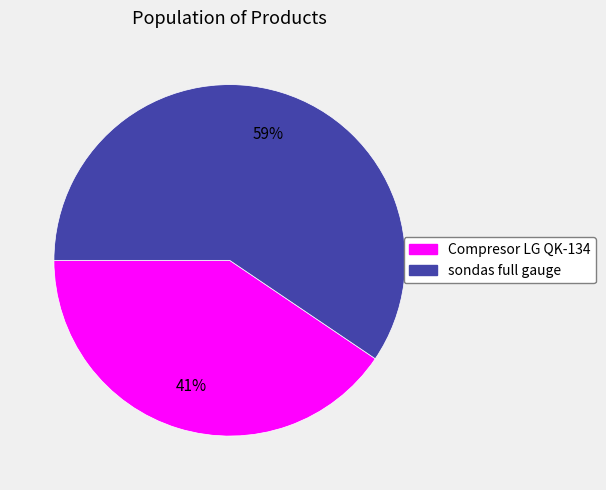

Rank the categories by value from lowest to highest.

Compresor LG QK-134, sondas full gauge